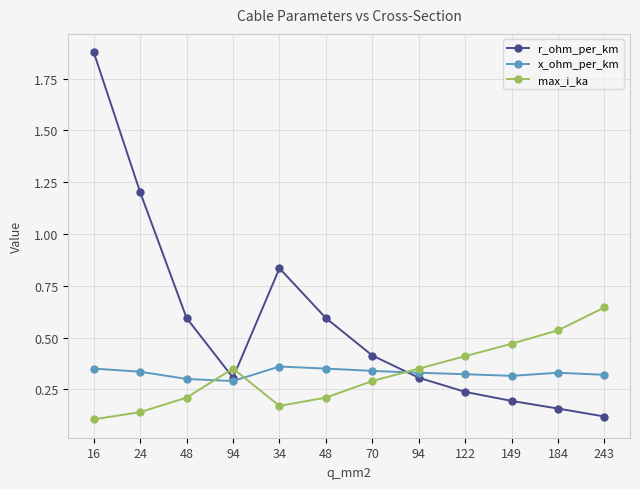

What is the sum of all x_ohm_per_km values?

3.9